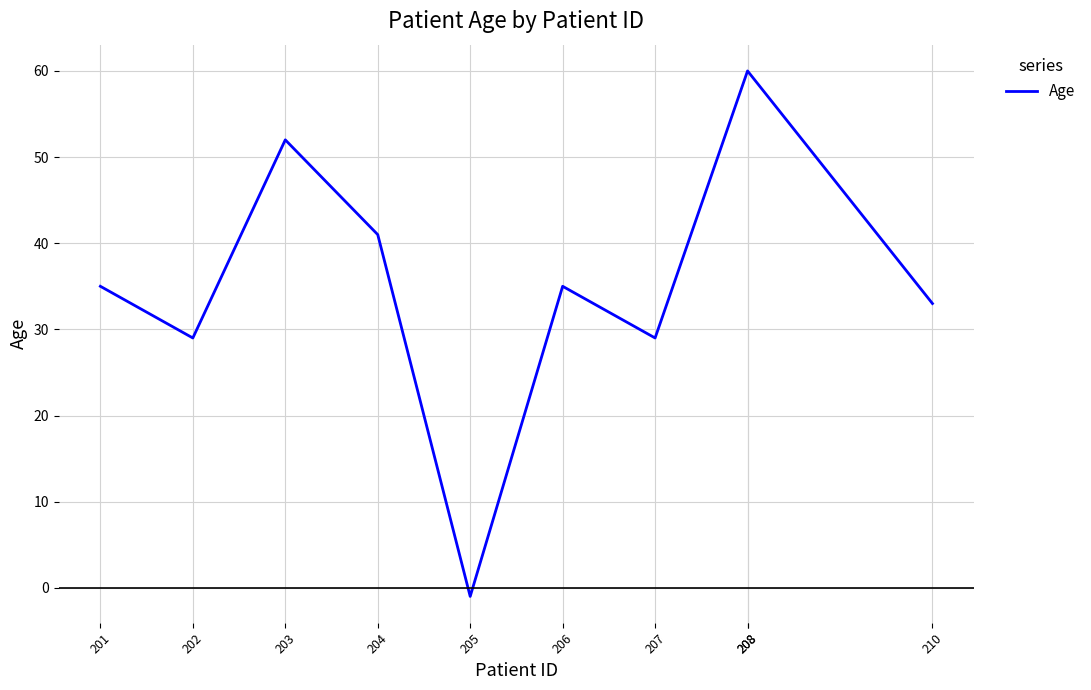

Reading left to right, extract all data points from this chart.

35	29	52	41	-1	35	29	60	60	33